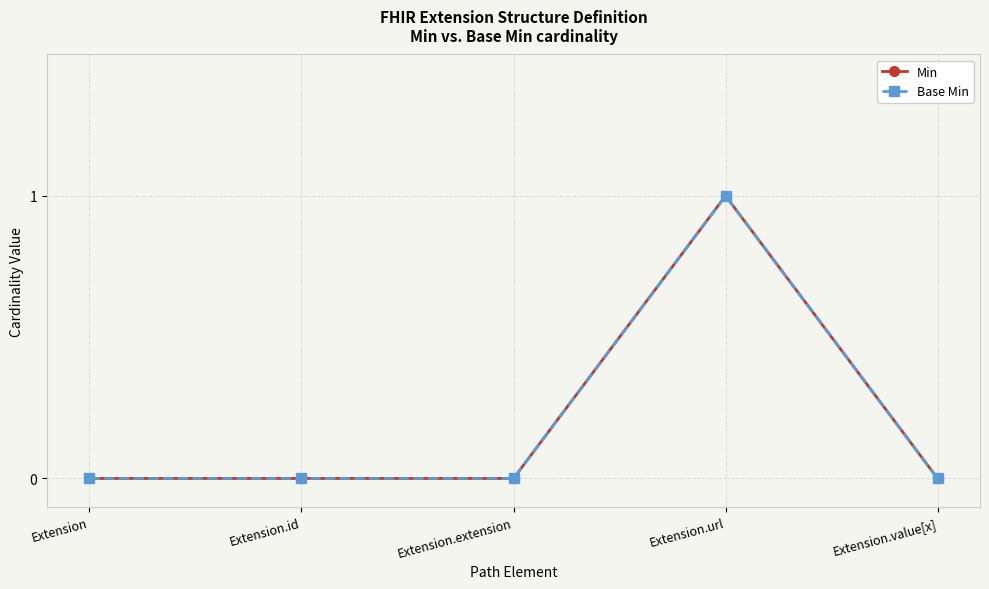

True or false: Min and Base Min cross at least once.

False